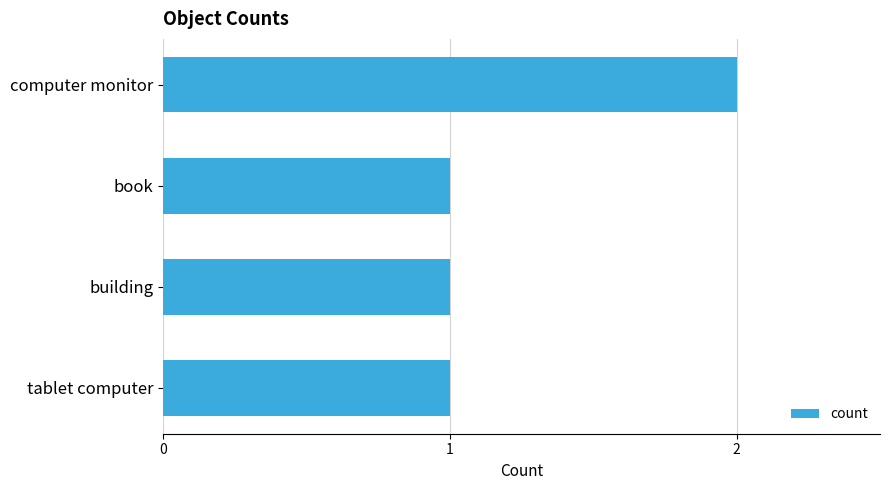

Approximately how many times larger is the value at computer monitor compared to tablet computer?

2.0